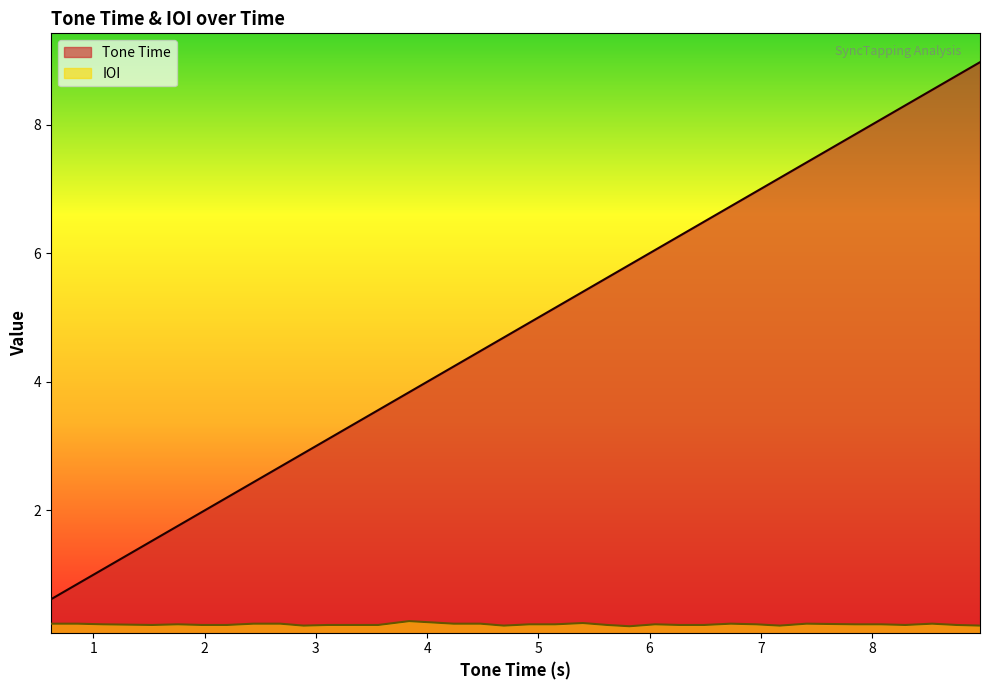

True or false: IOI and Tone Time intersect in this chart.

False